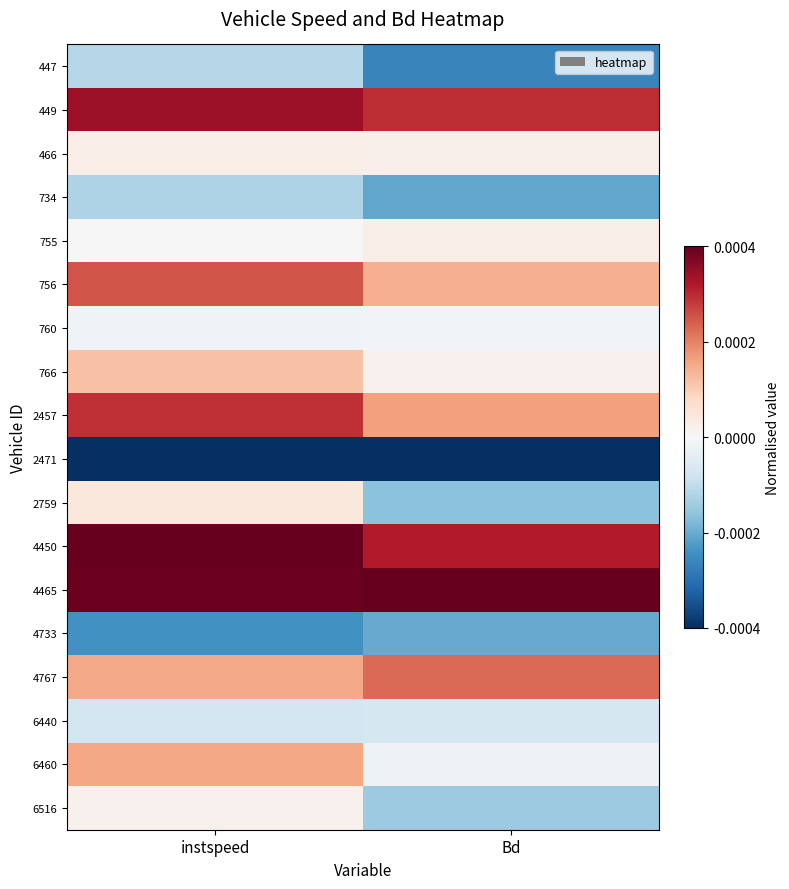

Which has a higher value, Bd or instspeed?

instspeed